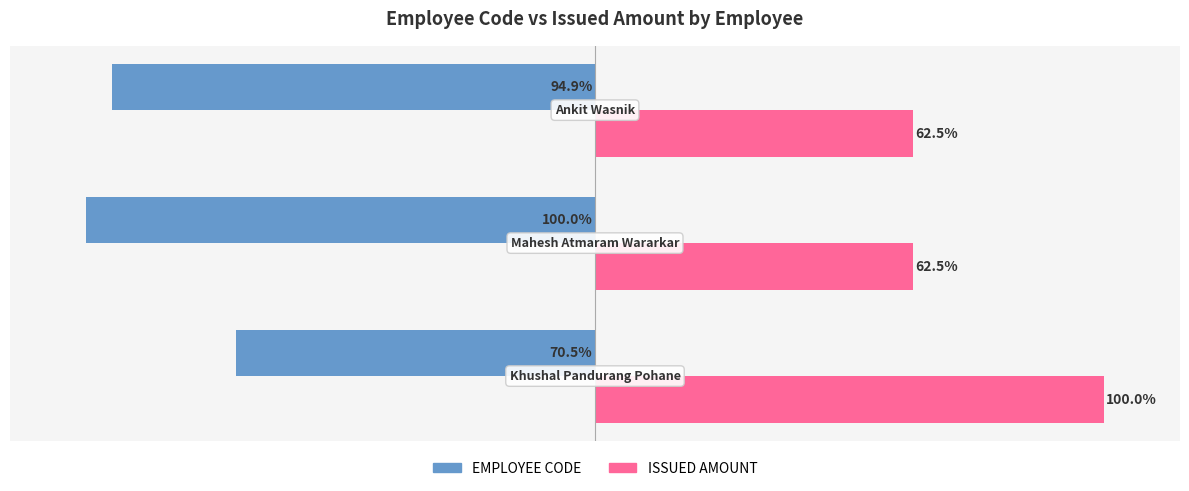

Which series has the largest total across all categories?

ISSUED AMOUNT